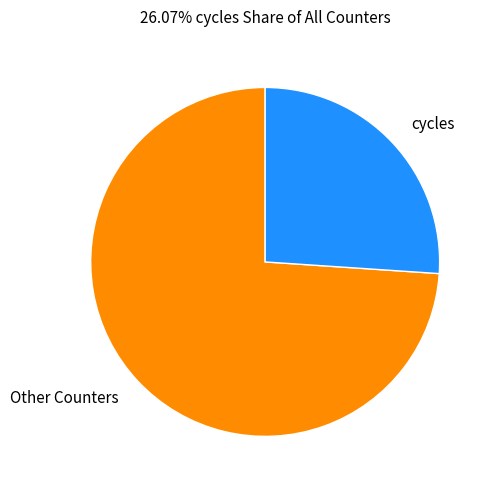

Rank the categories by value from highest to lowest.

Other Counters, cycles